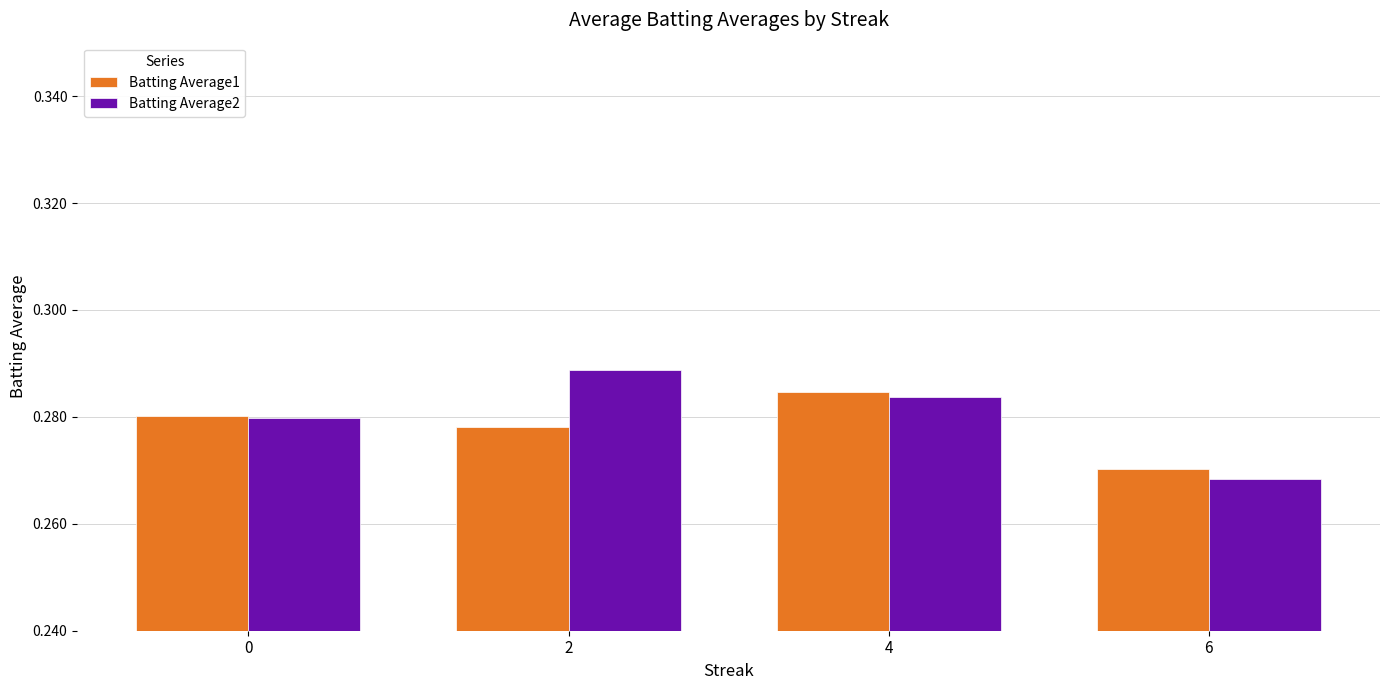

Rank the categories by Batting Average1 value from lowest to highest.

6, 2, 0, 4